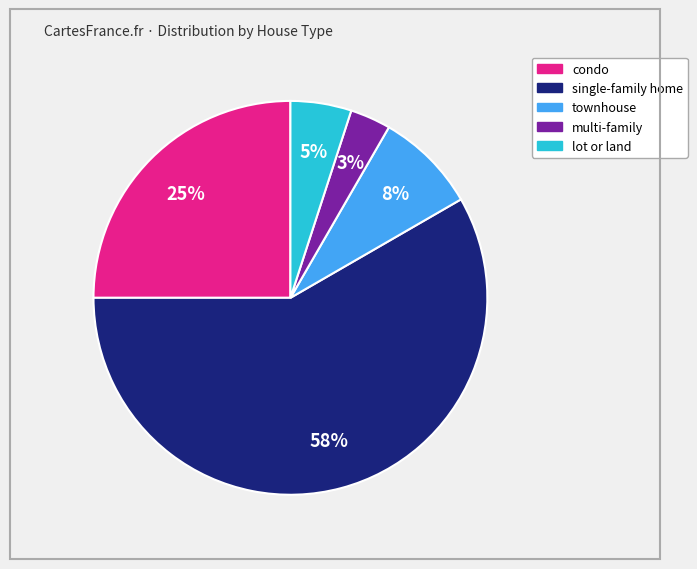

How many slices are in this pie chart?

5